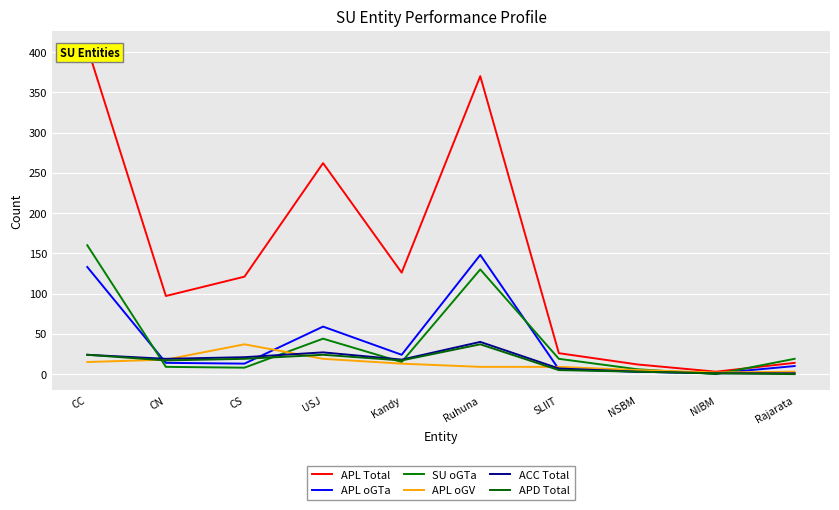

Which series changed the most between CS and Kandy?

APL oGV